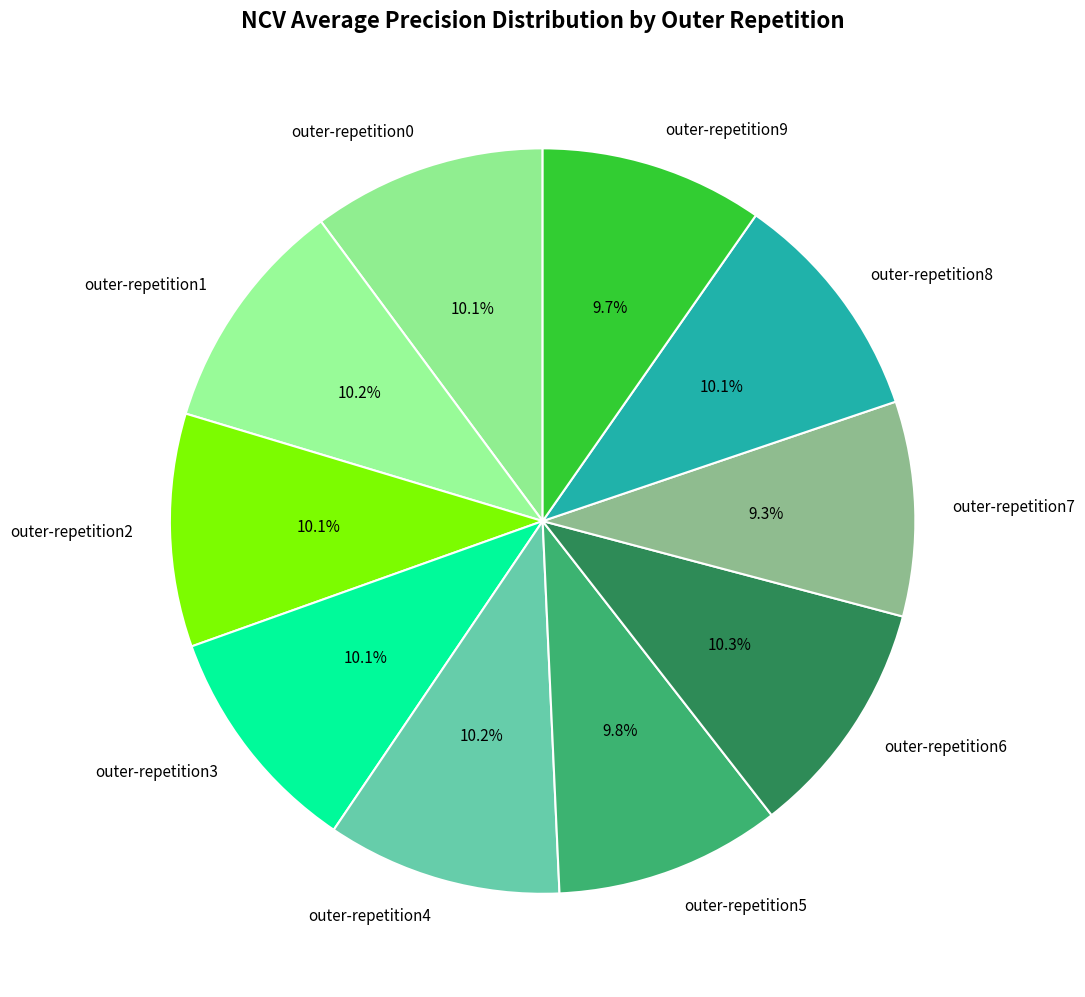

Is it true that outer-repetition0 is 21% of the pie?

False